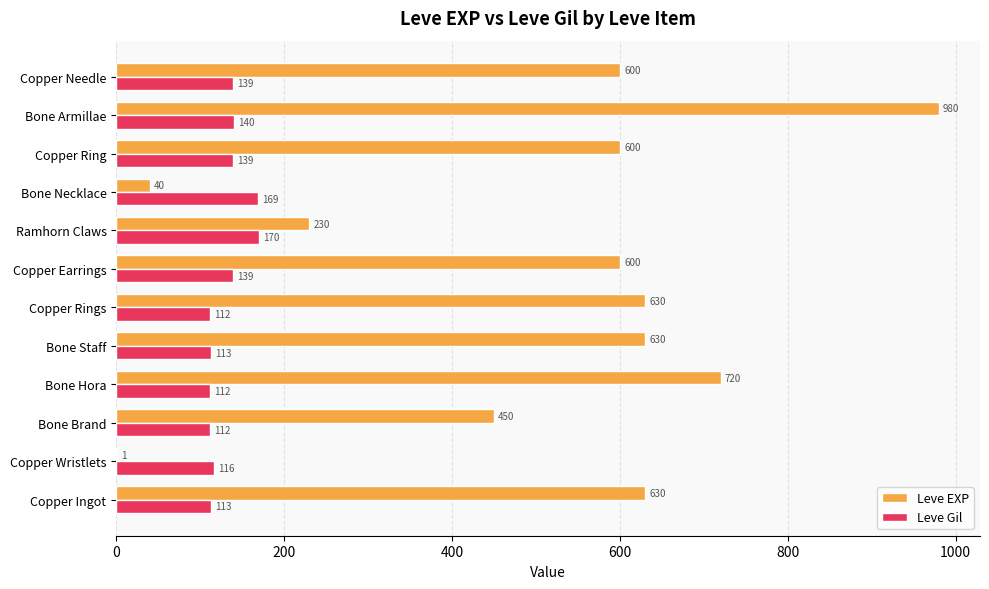

Where is Leve Gil nearest to the value 141?

Bone Armillae